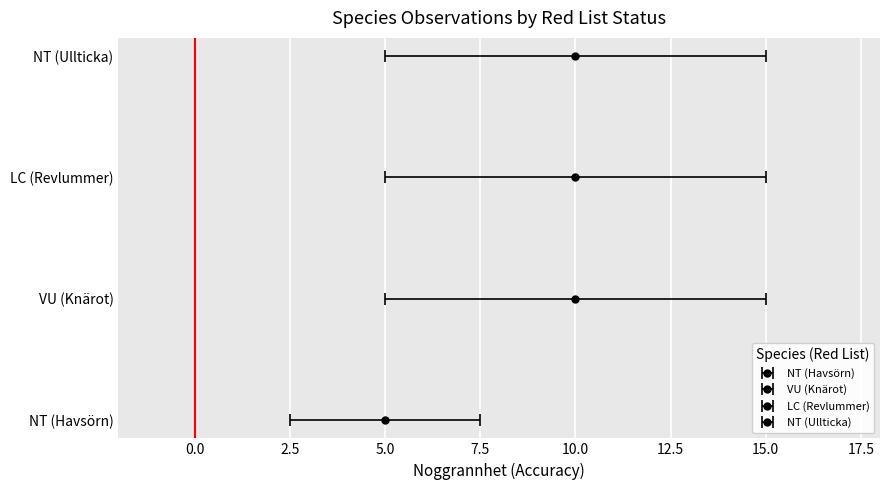

What is the difference between the maximum and minimum values?

5